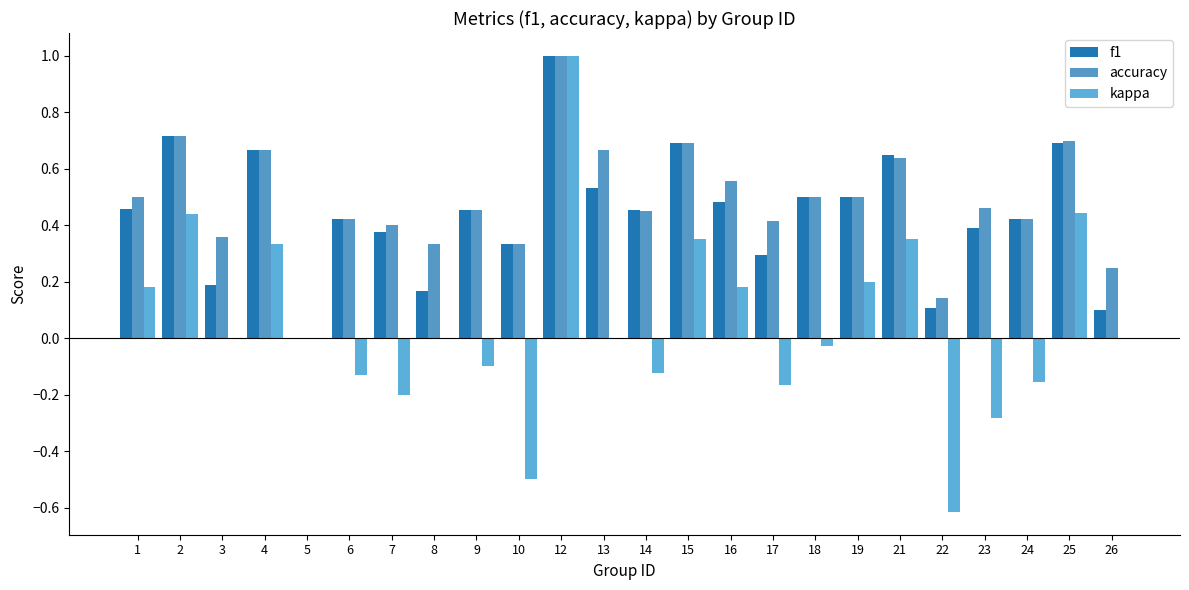

How many values in the accuracy series exceed 0?

23